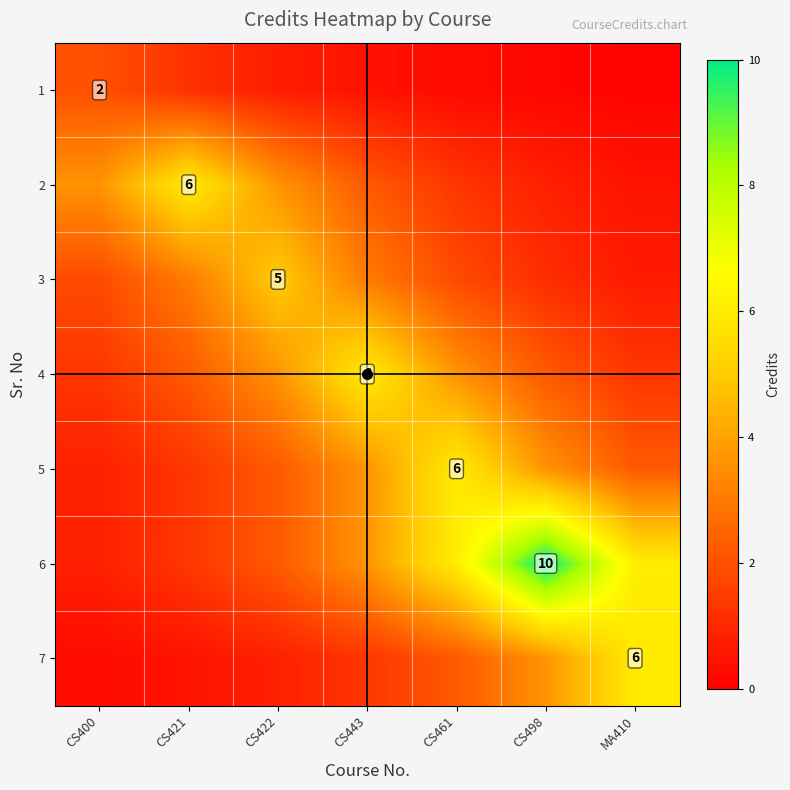

What is the difference between the second highest and minimum values in the 7 series?

3.3